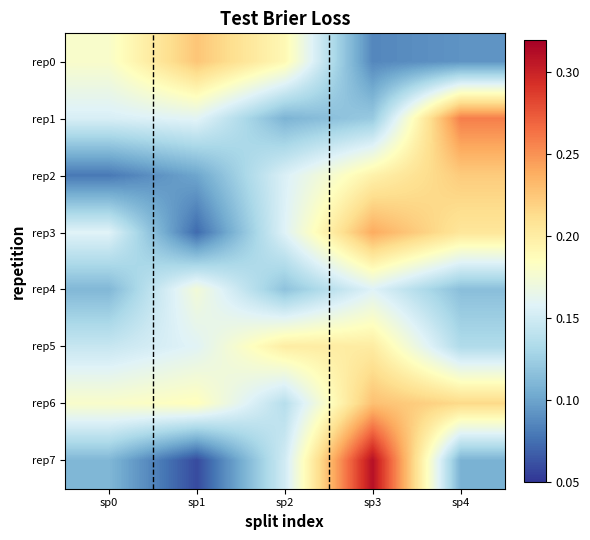

At how many categories does at least one series exceed 0?

5